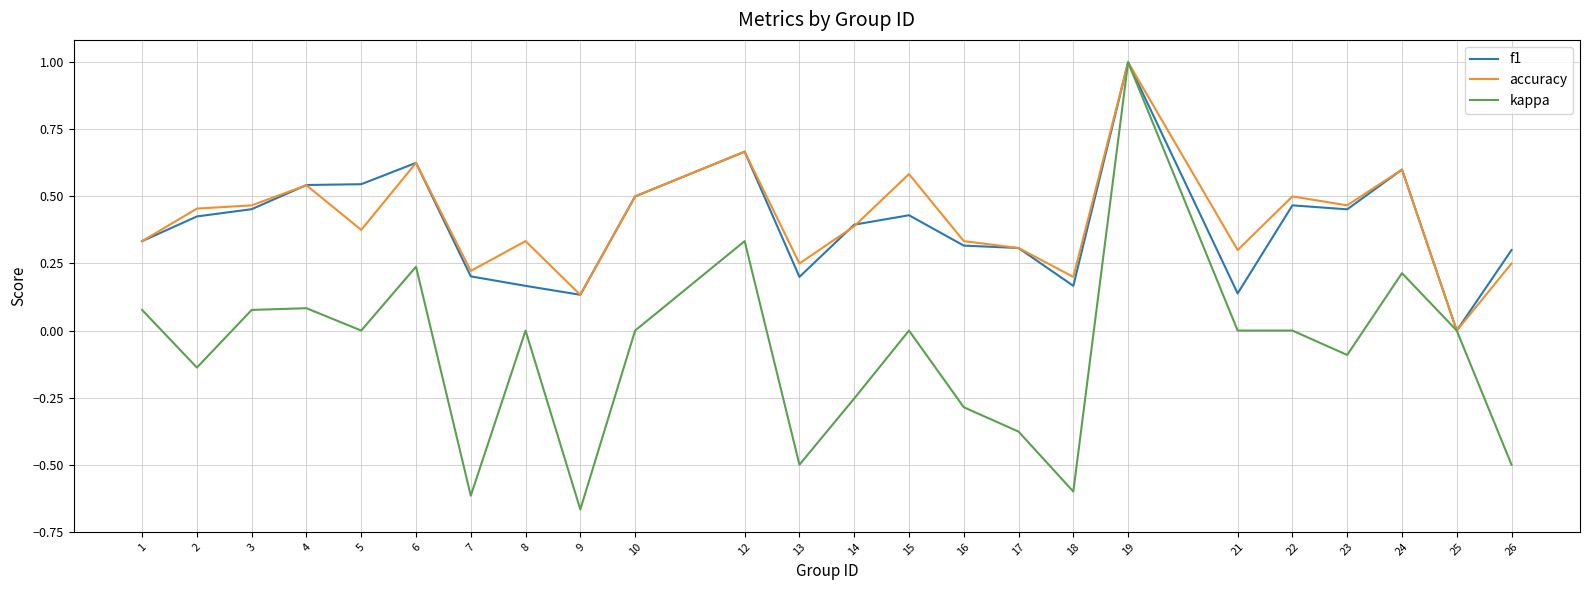

Which series has the largest range (max minus min)?

kappa